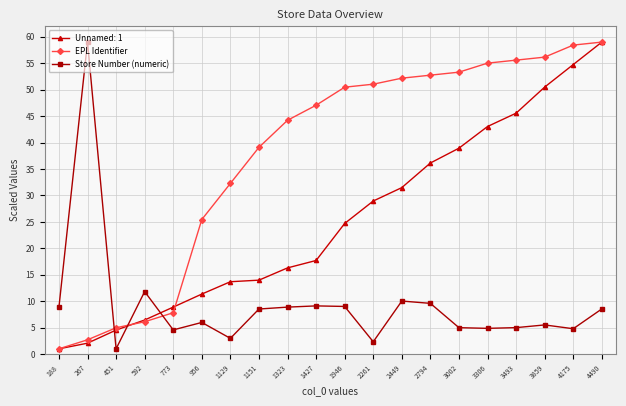

What is the approximate value of Store Number (numeric) at 2794?

9.6